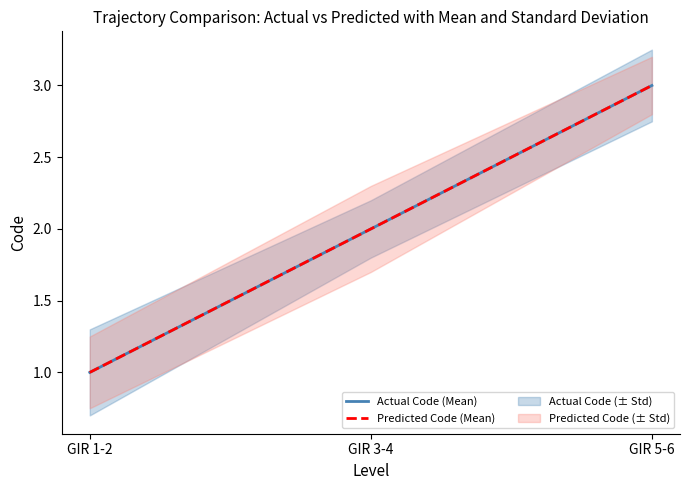

What is the label of the 3rd point from the right?

GIR 1-2